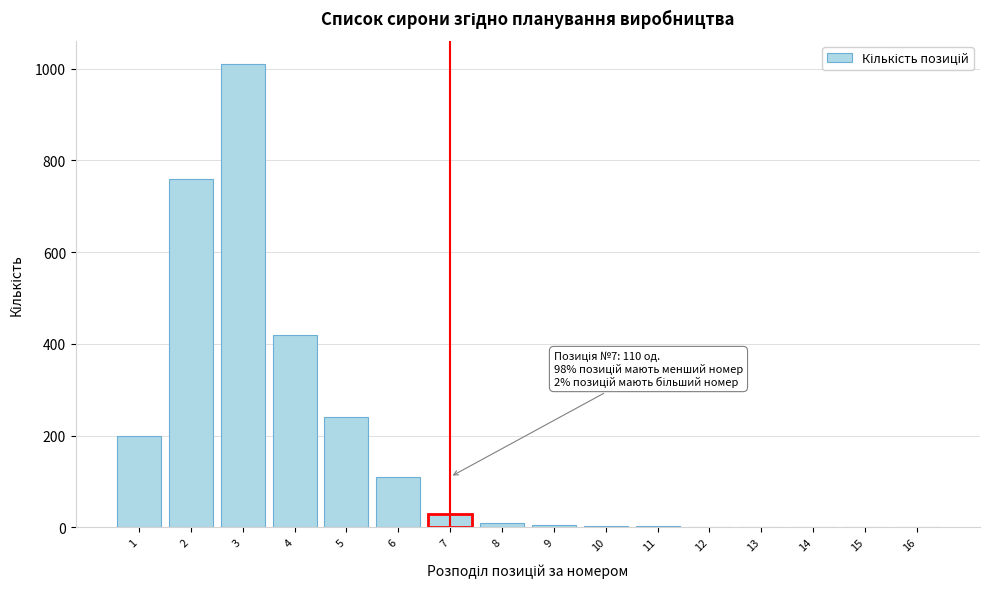

What is the greatest value displayed?

1010